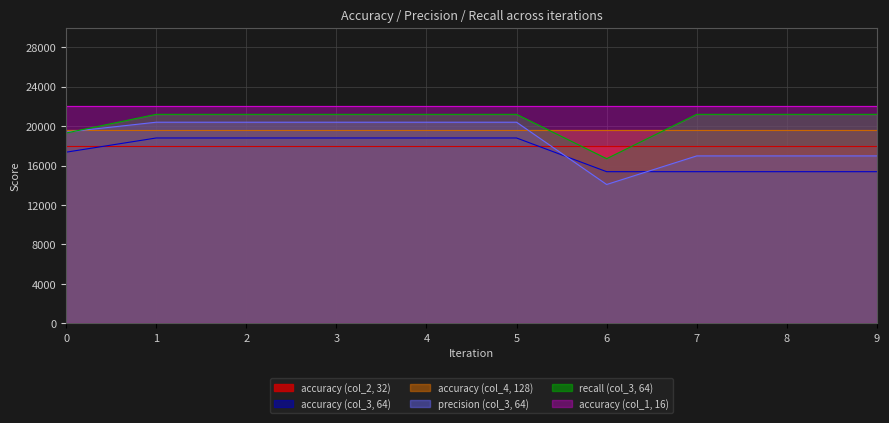

At 9, list the series in order from smallest to largest.

accuracy (col_3, 64), precision (col_3, 64), accuracy (col_2, 32), accuracy (col_4, 128), recall (col_3, 64), accuracy (col_1, 16)